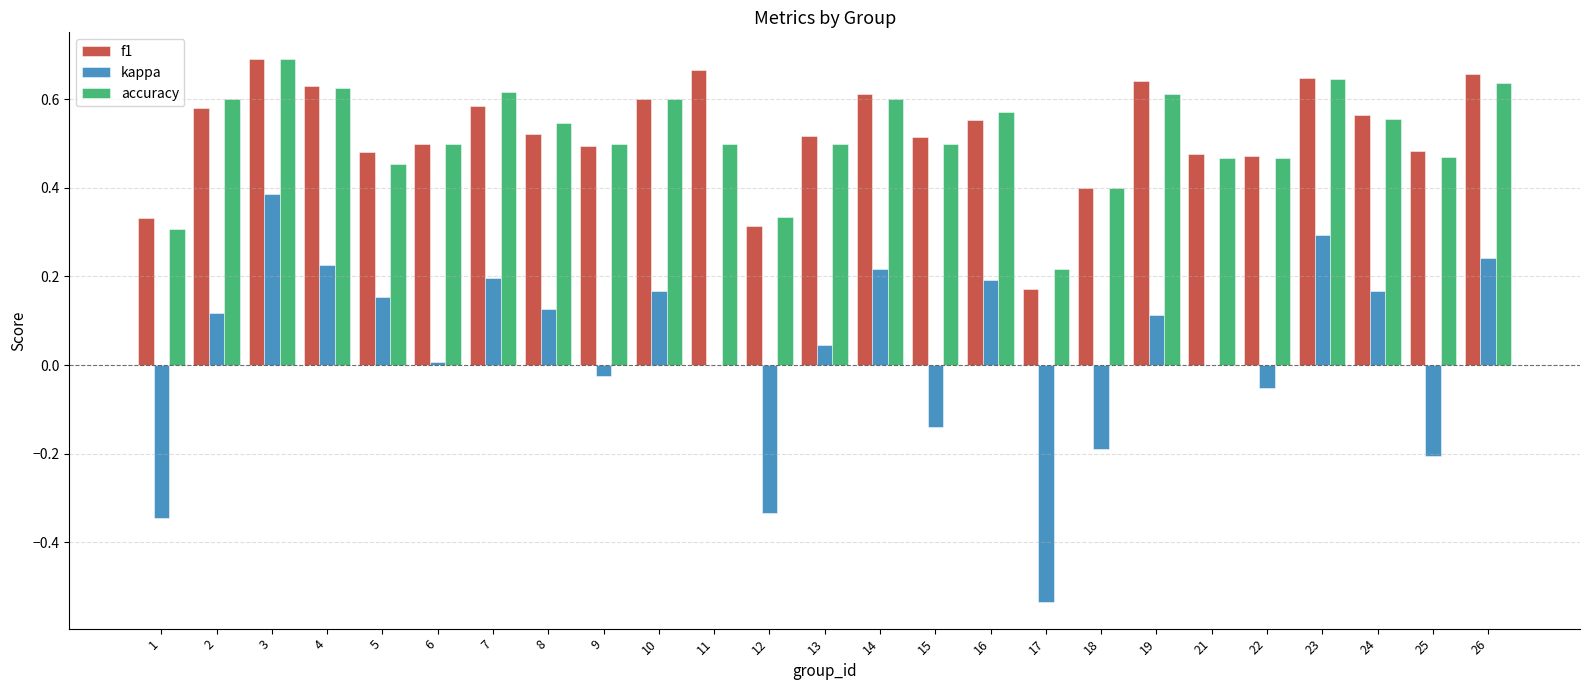

Is the value of kappa at 11 greater than the value of f1 at 7?

No